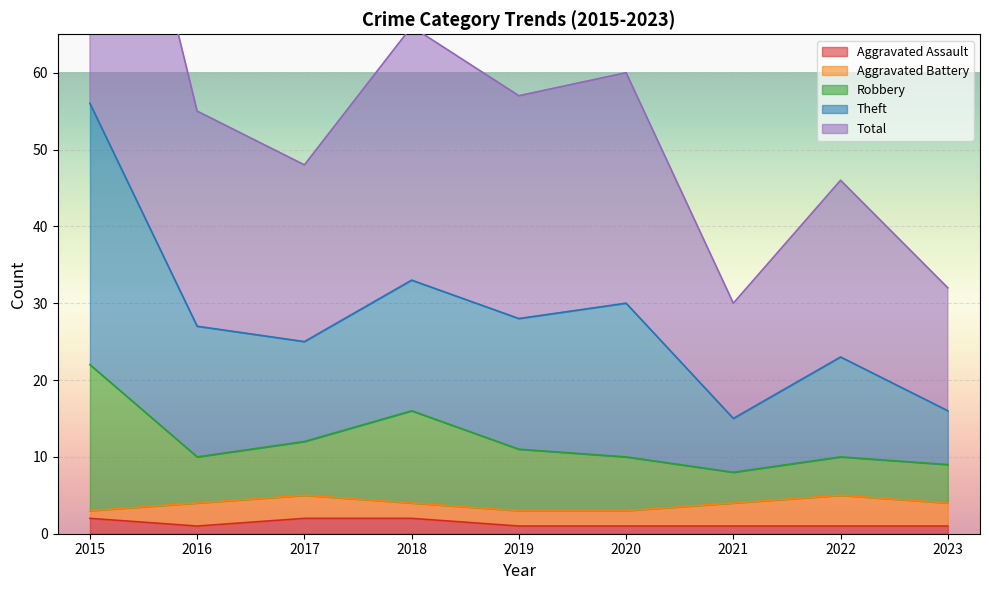

At which category does Theft reach its first local valley?

2017